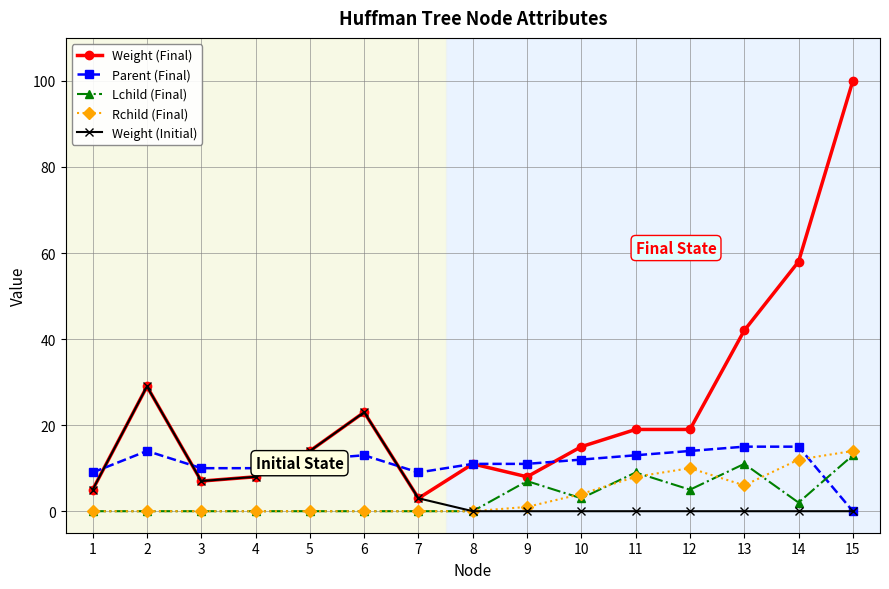

The Weight (Initial) series shows 0 at 8. True or false?

True